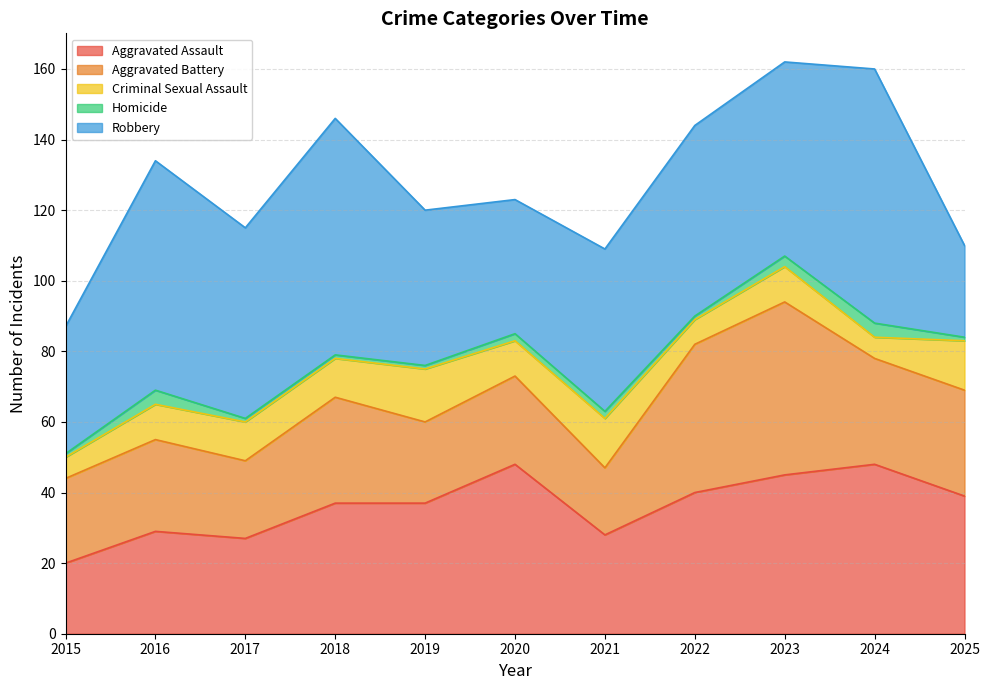

What is the average value of the Aggravated Assault series?

36